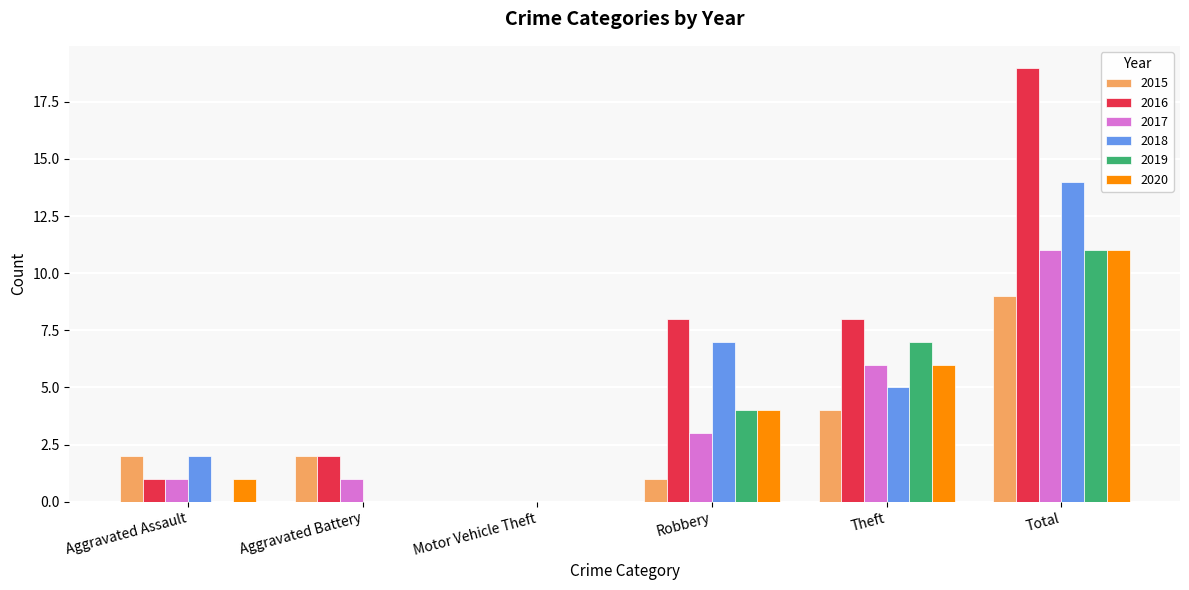

Reading left to right, extract all data points from this chart.

2015: 2	2	0	1	4	9
2016: 1	2	0	8	8	19
2017: 1	1	0	3	6	11
2018: 2	0	0	7	5	14
2019: 0	0	0	4	7	11
2020: 1	0	0	4	6	11